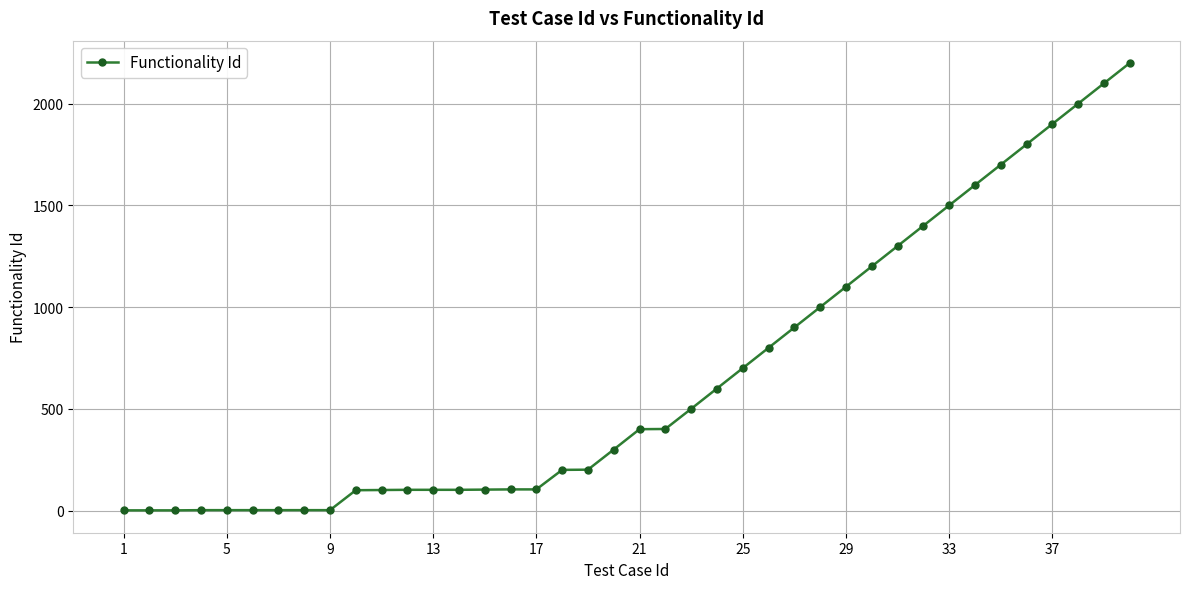

What is the difference between the second highest and second lowest values?

2099